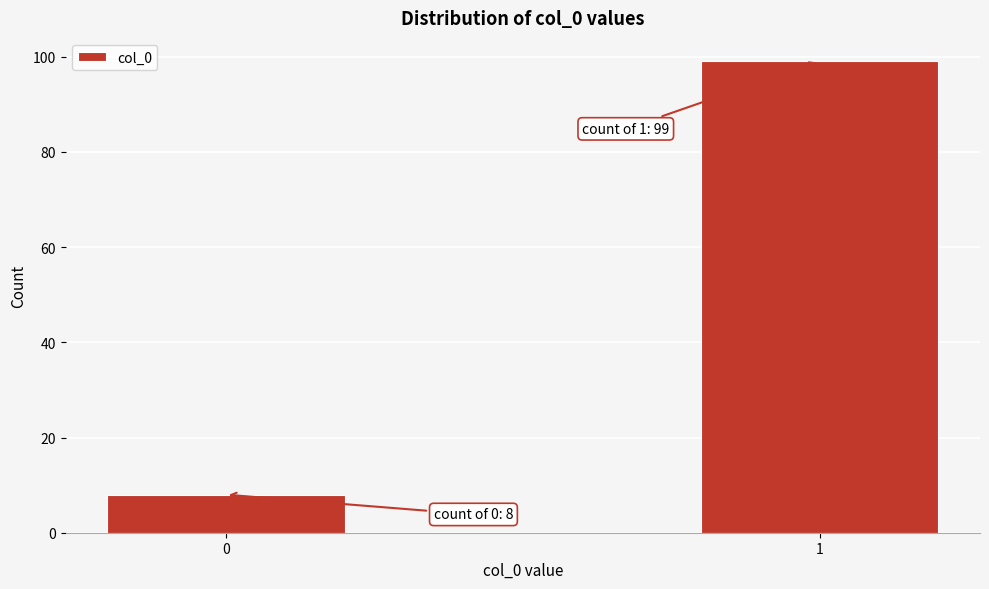

Reading left to right, what are all the values shown in this chart?

8	99